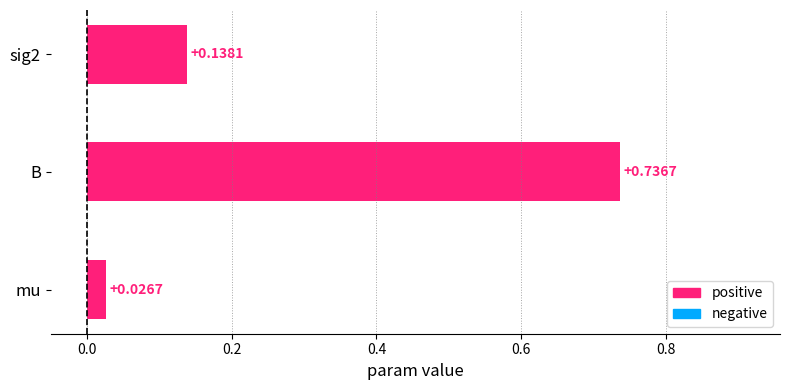

Rank the categories by value from lowest to highest.

mu, sig2, B